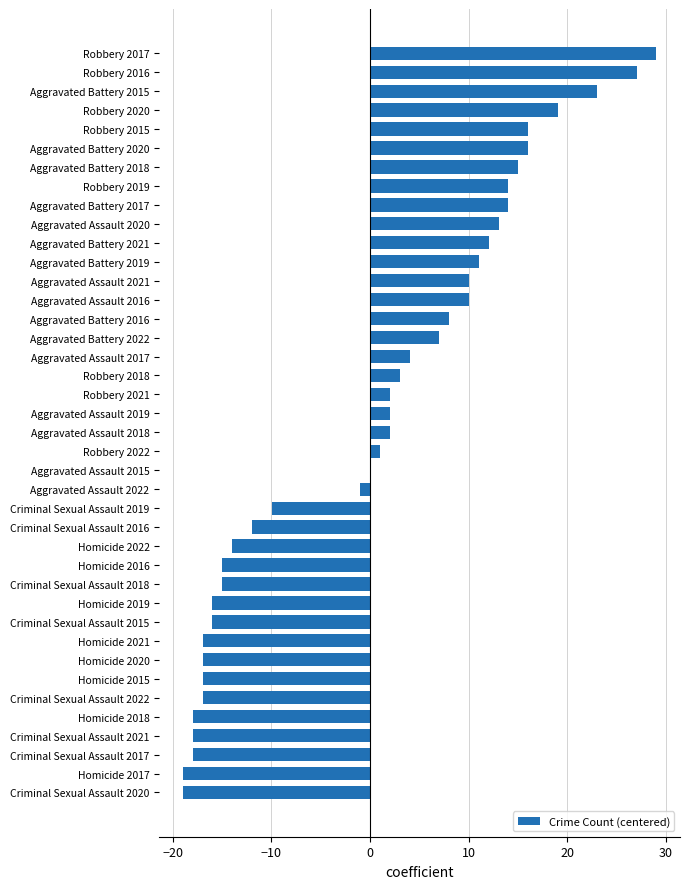

Read the value at Criminal Sexual Assault 2018.

-15.0